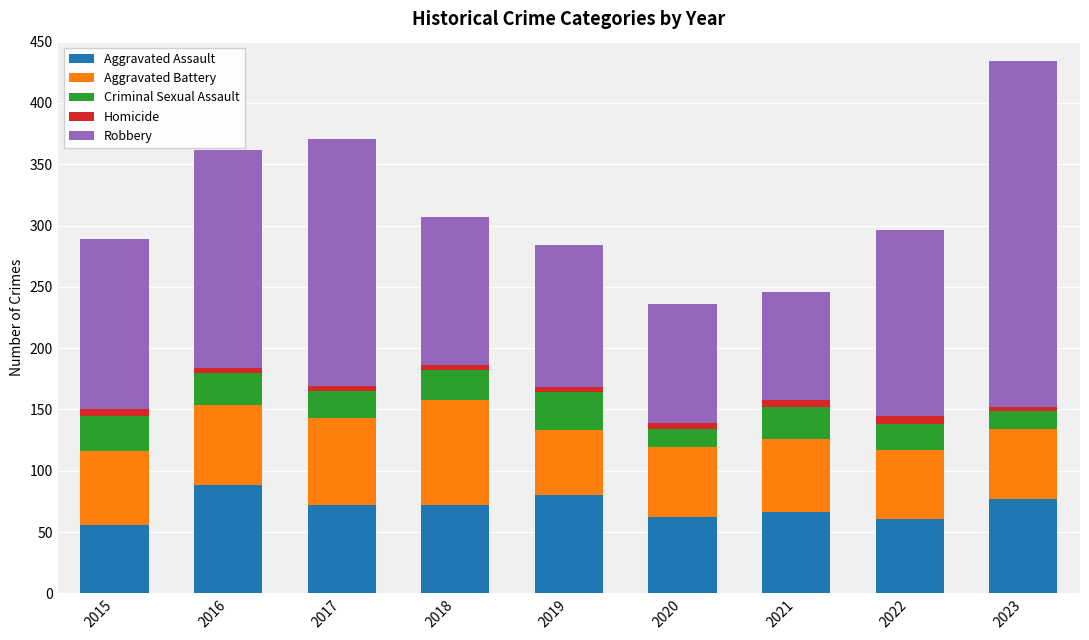

What is the highest value of the Aggravated Assault series?

88